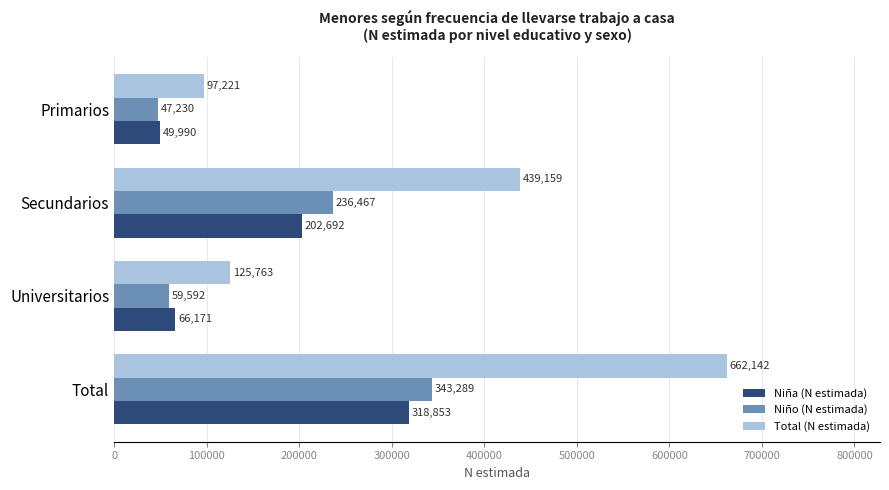

What are all the series names shown in the legend?

Niña (N estimada), Niño (N estimada), Total (N estimada)